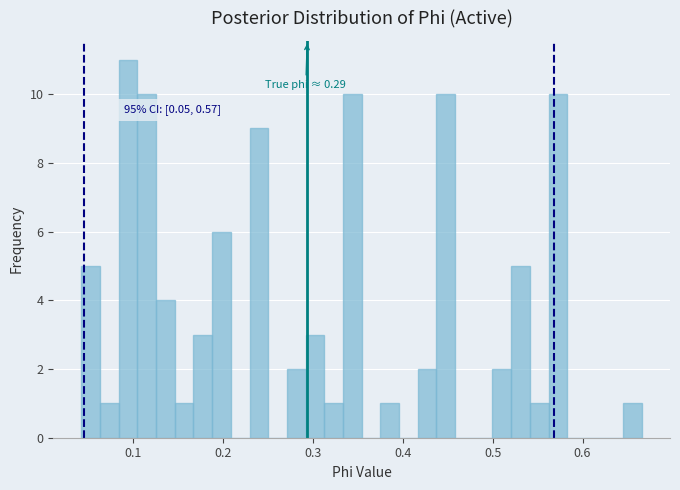

Read against the x-axis, roughly where is the centre of the tallest bar?

0.09